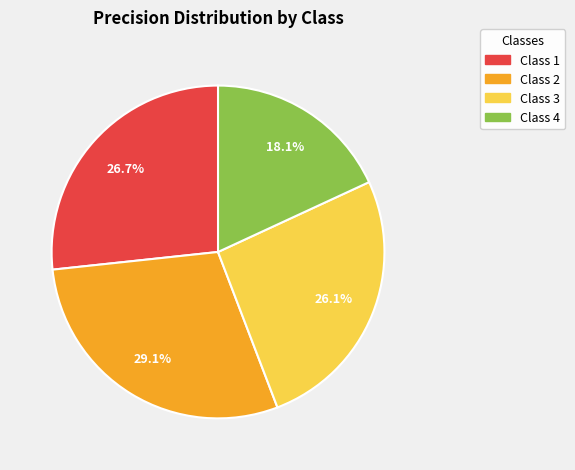

Is there a majority slice in this chart?

No